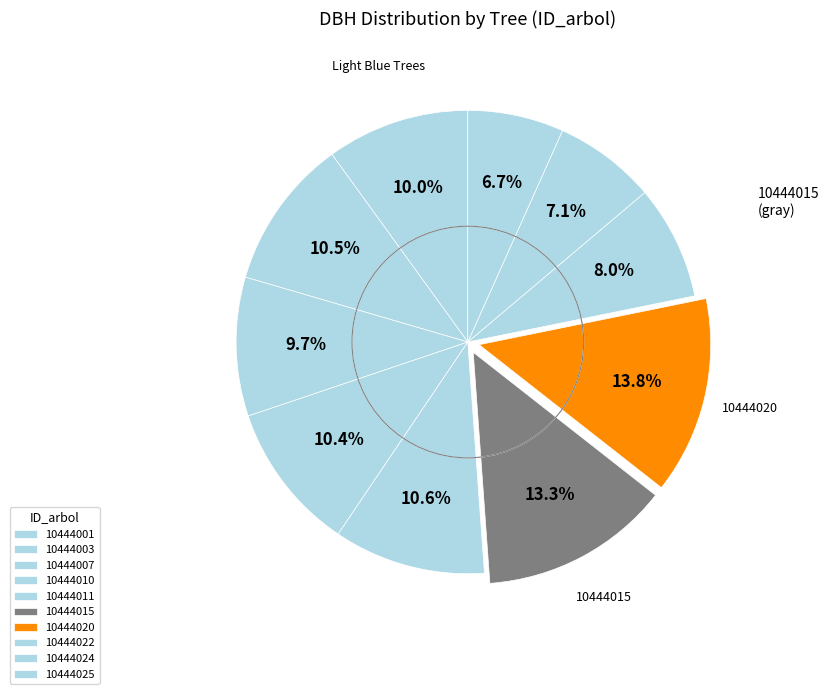

Count the number of slices in the pie.

10